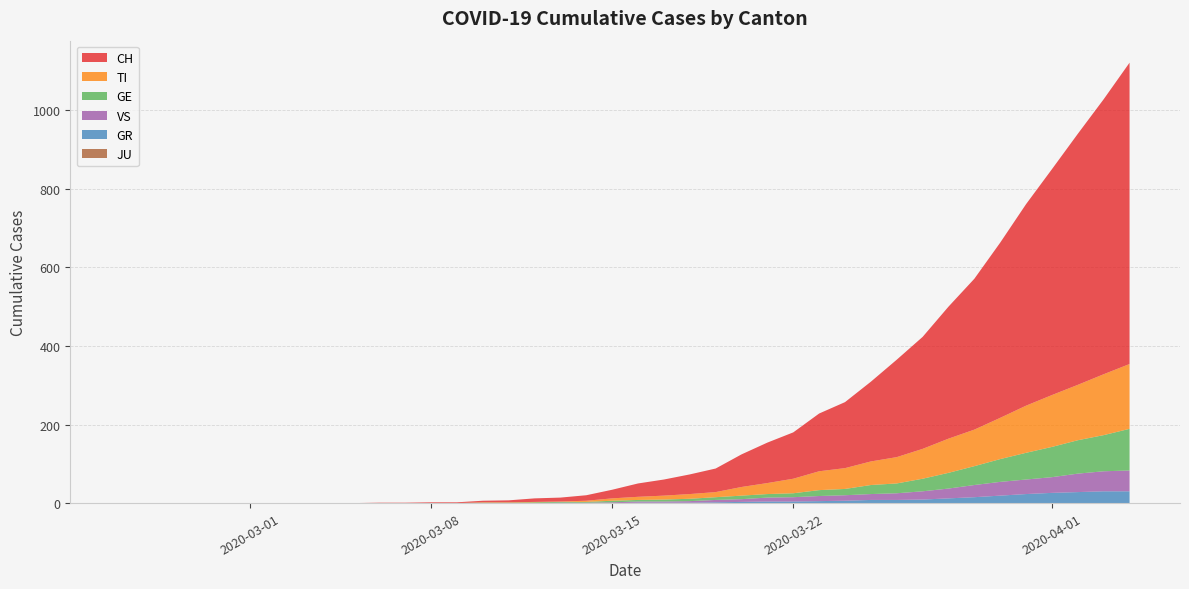

Reading right to left, transcribe all the data shown in this chart.

CH: 39=767	38=700	37=639	36=575	35=513	34=446	33=384	32=336	31=285	30=248	29=203	28=168	27=147	26=118	25=103	24=83	23=60	22=50	21=41	20=34	19=22	18=14	17=10	16=9	15=5	14=4	13=2	12=2	11=1	10=1	9=0	8=0	7=0	6=0	5=0	4=0	3=0	2=0	1=0	0=0
GE: 39=106	38=92	37=85	36=77	35=68	34=58	33=48	32=40	31=32	30=25	29=23	28=16	27=15	26=10	25=9	24=9	23=7	22=6	21=5	20=4	19=4	18=2	17=2	16=2	15=1	14=1	13=0	12=0	11=0	10=0	9=0	8=0	7=0	6=0	5=0	4=0	3=0	2=0	1=0	0=0
GR: 39=30	38=30	37=28	36=26	35=23	34=19	33=15	32=12	31=9	30=8	29=8	28=6	27=5	26=4	25=4	24=3	23=2	22=1	21=1	20=1	19=0	18=0	17=0	16=0	15=0	14=0	13=0	12=0	11=0	10=0	9=0	8=0	7=0	6=0	5=0	4=0	3=0	2=0	1=0	0=0
JU: 39=0	38=0	37=0	36=0	35=0	34=0	33=0	32=0	31=0	30=0	29=0	28=0	27=0	26=0	25=0	24=0	23=0	22=0	21=0	20=0	19=0	18=0	17=0	16=0	15=0	14=0	13=0	12=0	11=0	10=0	9=0	8=0	7=0	6=0	5=0	4=0	3=0	2=0	1=0	0=0
TI: 39=165	38=155	37=141	36=132	35=120	34=105	33=93	32=87	31=76	30=67	29=60	28=53	27=48	26=37	25=28	24=22	23=13	22=12	21=10	20=8	19=6	18=3	17=1	16=1	15=1	14=1	13=0	12=0	11=0	10=0	9=0	8=0	7=0	6=0	5=0	4=0	3=0	2=0	1=0	0=0
VS: 39=53	38=51	37=47	36=40	35=37	34=35	33=31	32=25	31=21	30=17	29=15	28=14	27=13	26=11	25=10	24=7	23=6	22=4	21=3	20=3	19=2	18=1	17=1	16=0	15=0	14=0	13=0	12=0	11=0	10=0	9=0	8=0	7=0	6=0	5=0	4=0	3=0	2=0	1=0	0=0